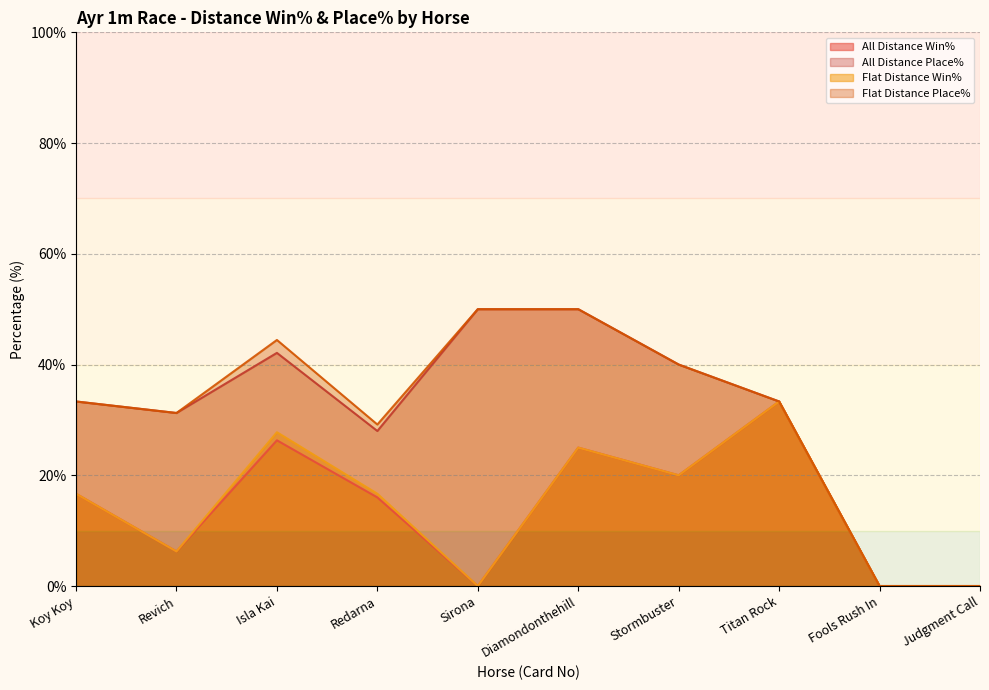

What is the sum of the Flat Distance Win% values at Sirona and Koy Koy?

16.7